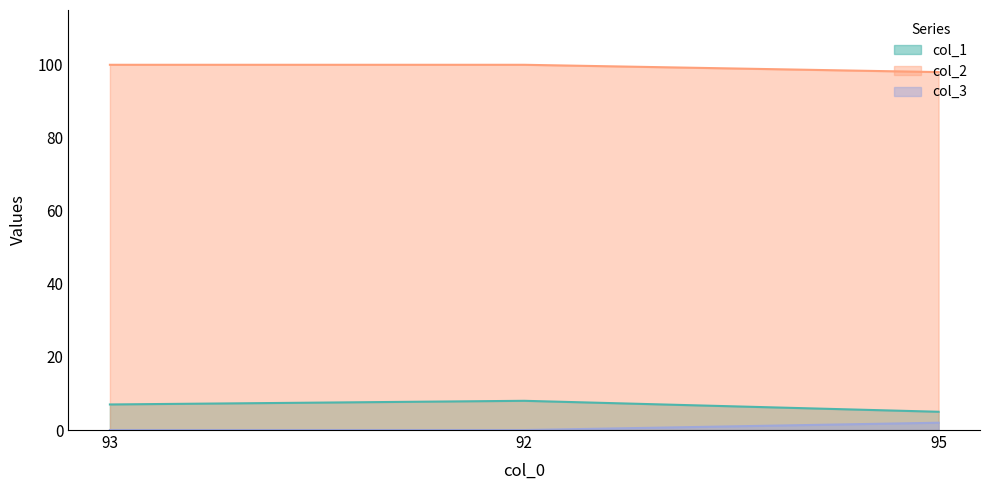

Which label corresponds to the largest value in the chart?

93